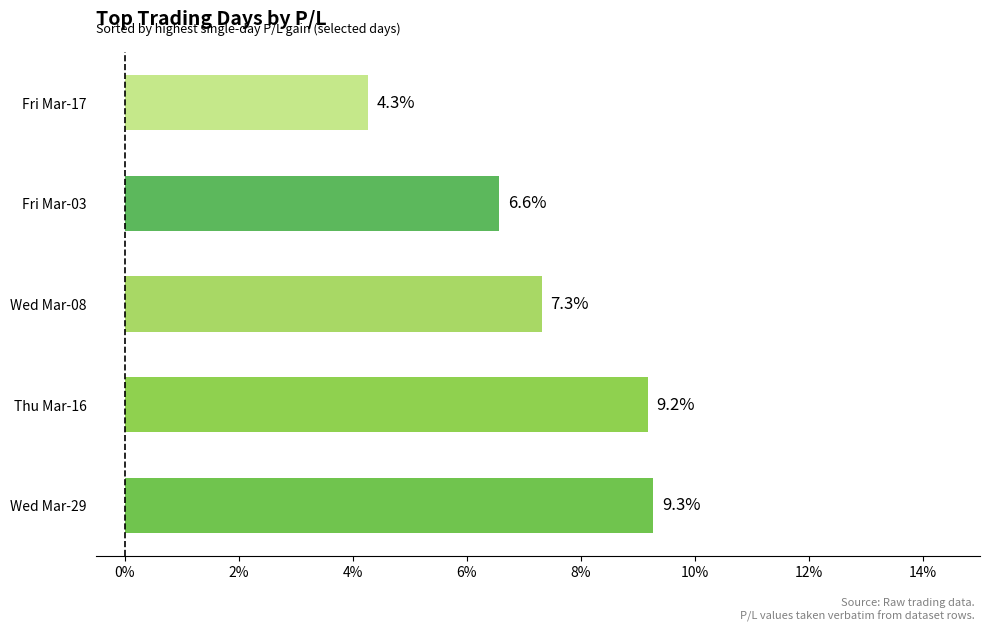

How many values are below 7?

2